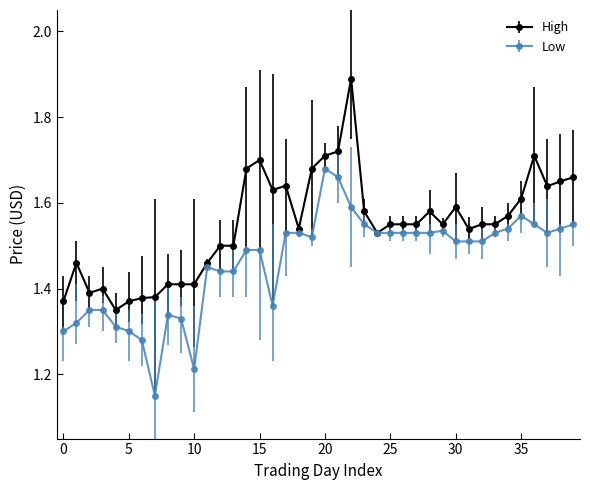

Count the Low values in the range 1 to 2.

40